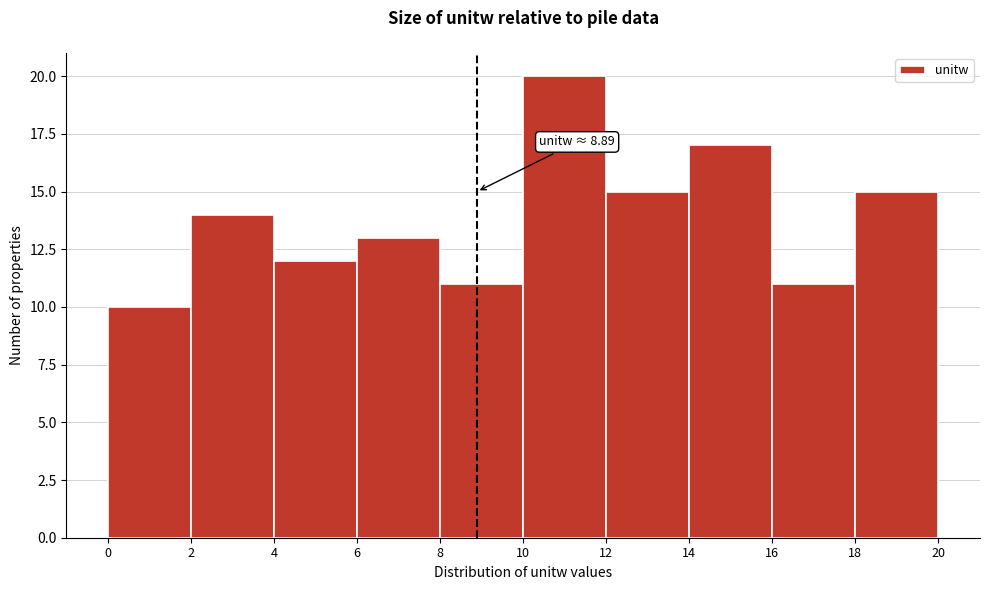

Which range on the x-axis has the tallest bar?

10 to 12